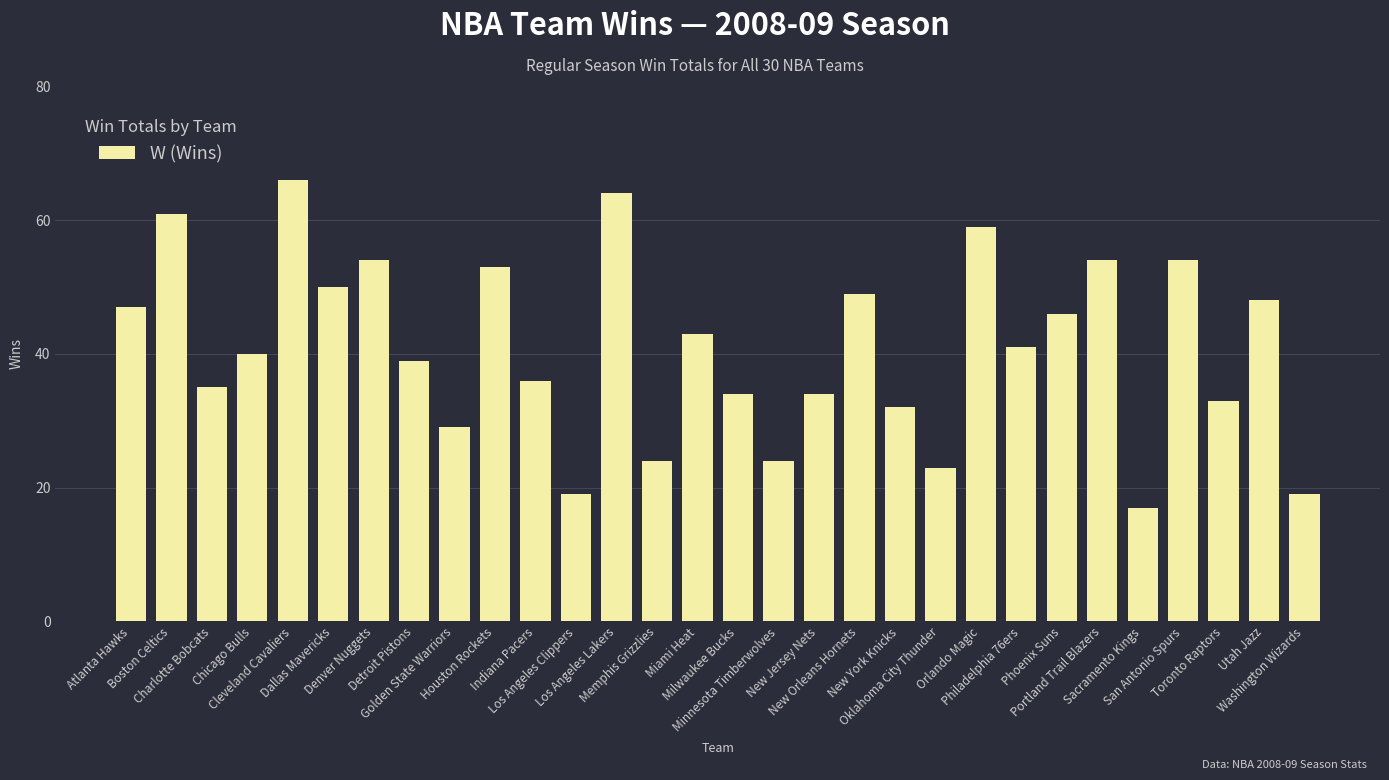

What is the value of the 4th bar from the left?

40